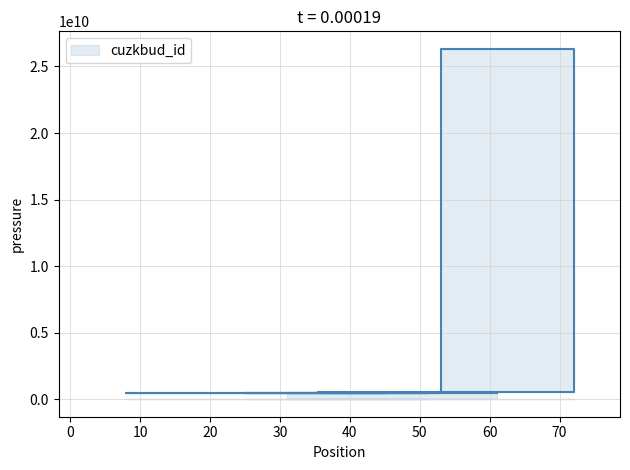

What is the sum of the values at 8 and 42?

950536218